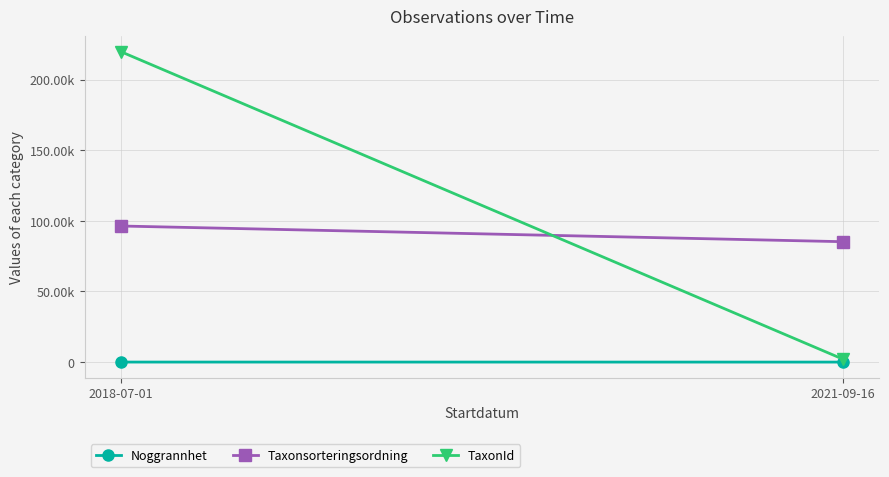

Reading right to left, extract all data points from this chart.

Noggrannhet: 2021-09-16=10	2018-07-01=25
Taxonsorteringsordning: 2021-09-16=85253	2018-07-01=96367
TaxonId: 2021-09-16=1988	2018-07-01=219874